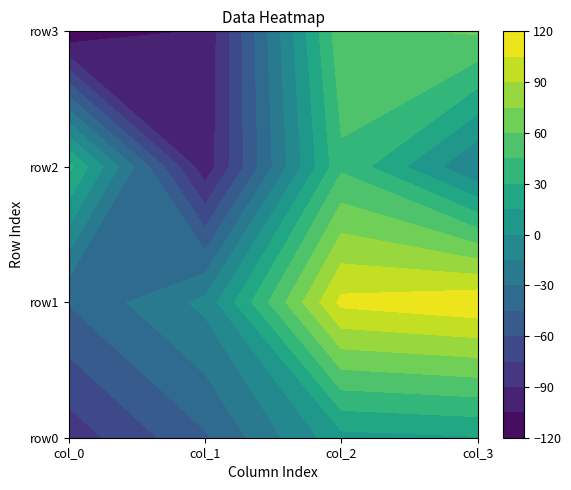

How many data points in row1 are above 109?

1